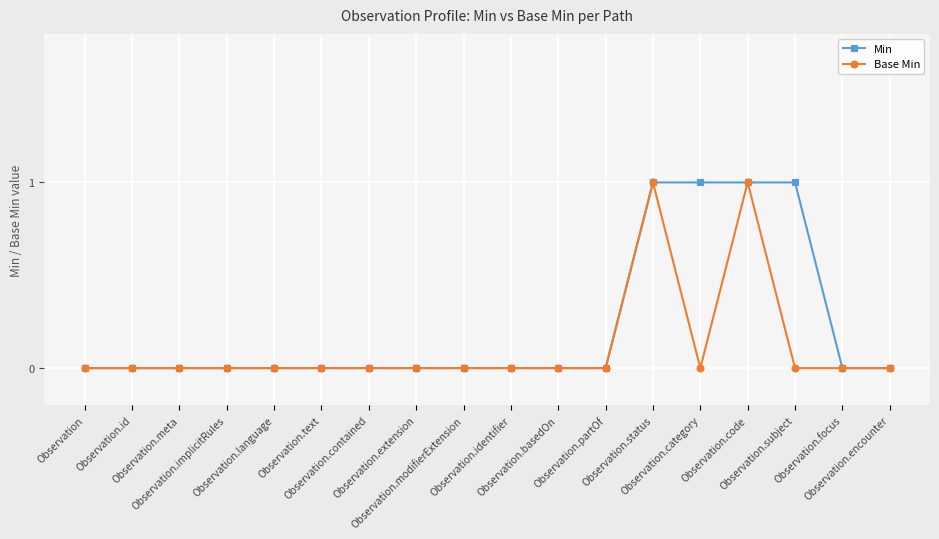

Which series has the largest total across all categories?

Min